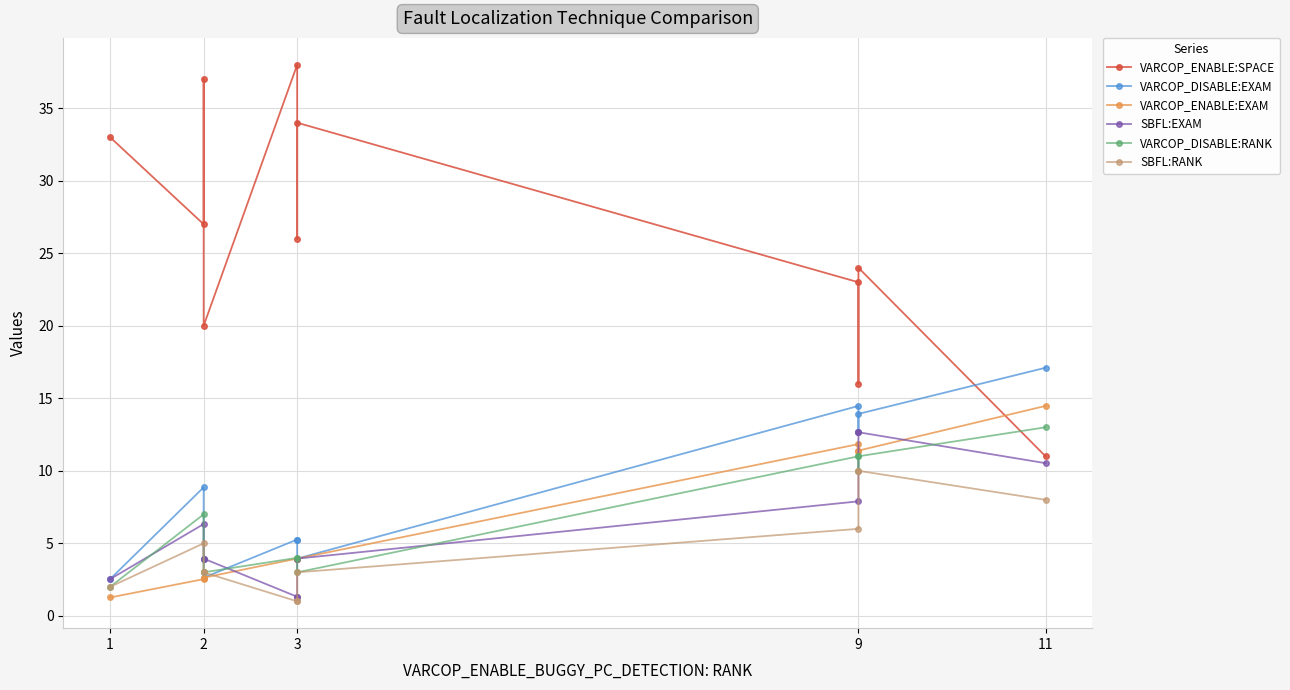

What are all the series names shown in the legend?

VARCOP_ENABLE:SPACE, VARCOP_DISABLE:EXAM, VARCOP_ENABLE:EXAM, SBFL:EXAM, VARCOP_DISABLE:RANK, SBFL:RANK